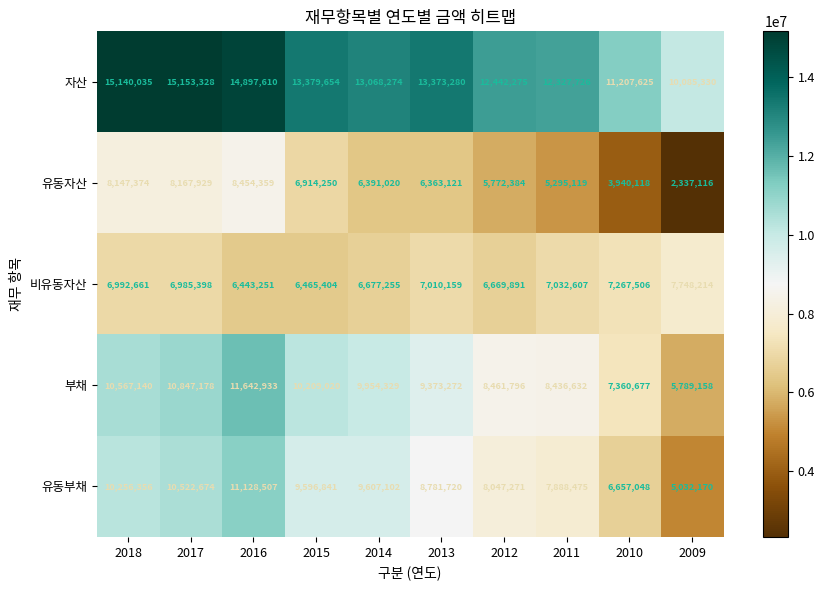

What is the difference between the 비유동자산 values at 2016 and 2010?

824255